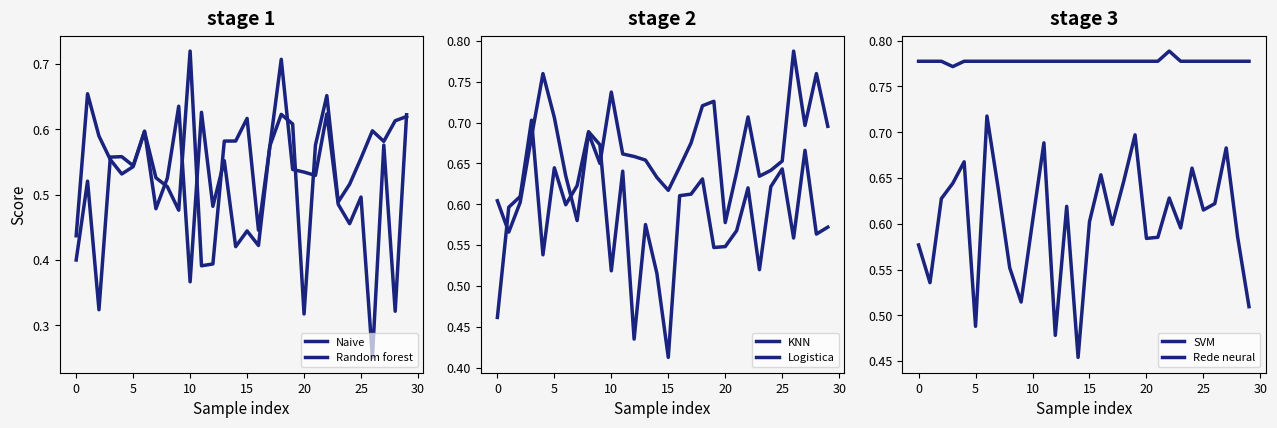

How many lines are shown in the chart?

6